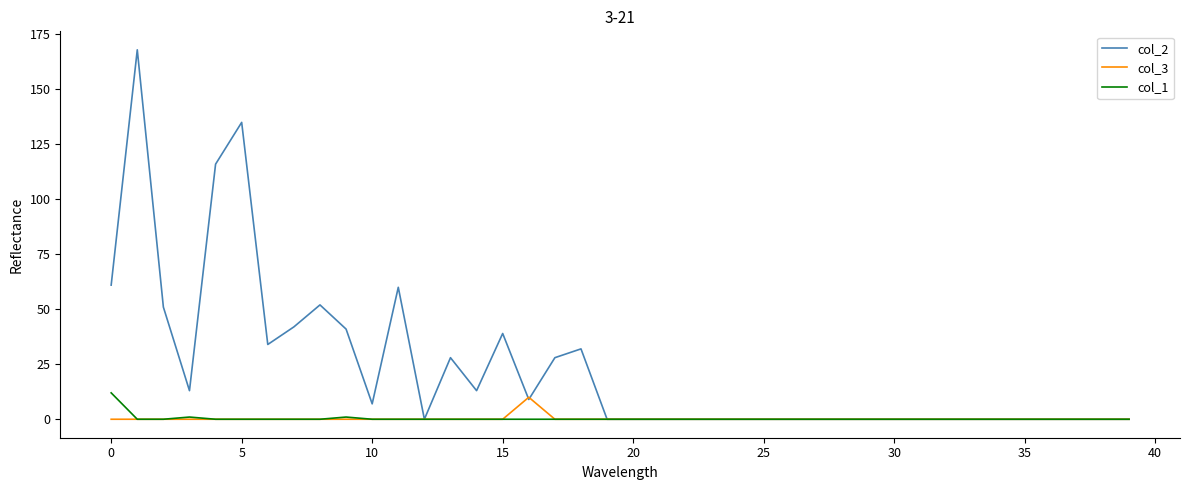

What is the greatest value displayed?

168